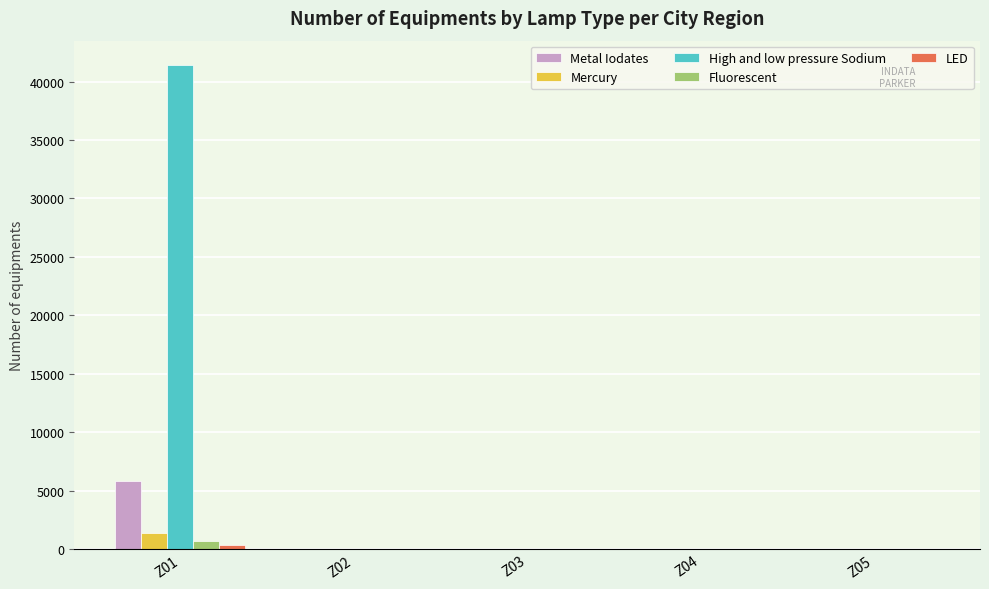

At which category does the chart reach its peak across all series?

Z01